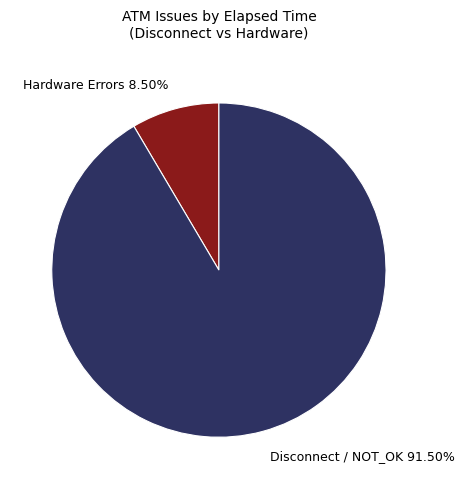

Which slice is the largest?

Disconnect / NOT_OK